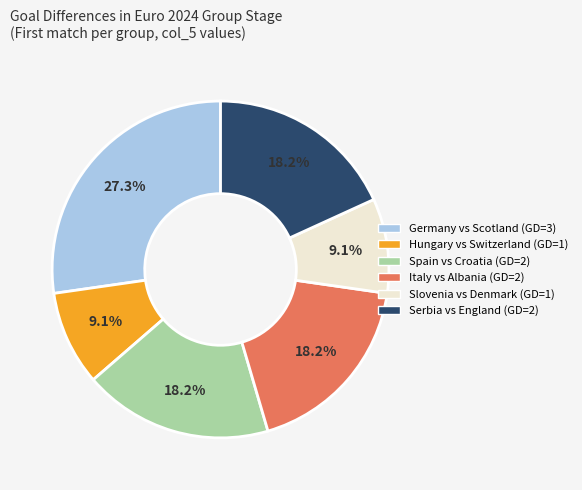

Does any single category account for the majority?

No